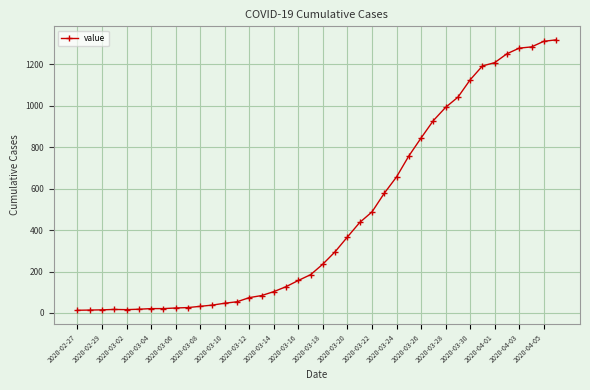

Is this an area chart (filled region under the line)?

No